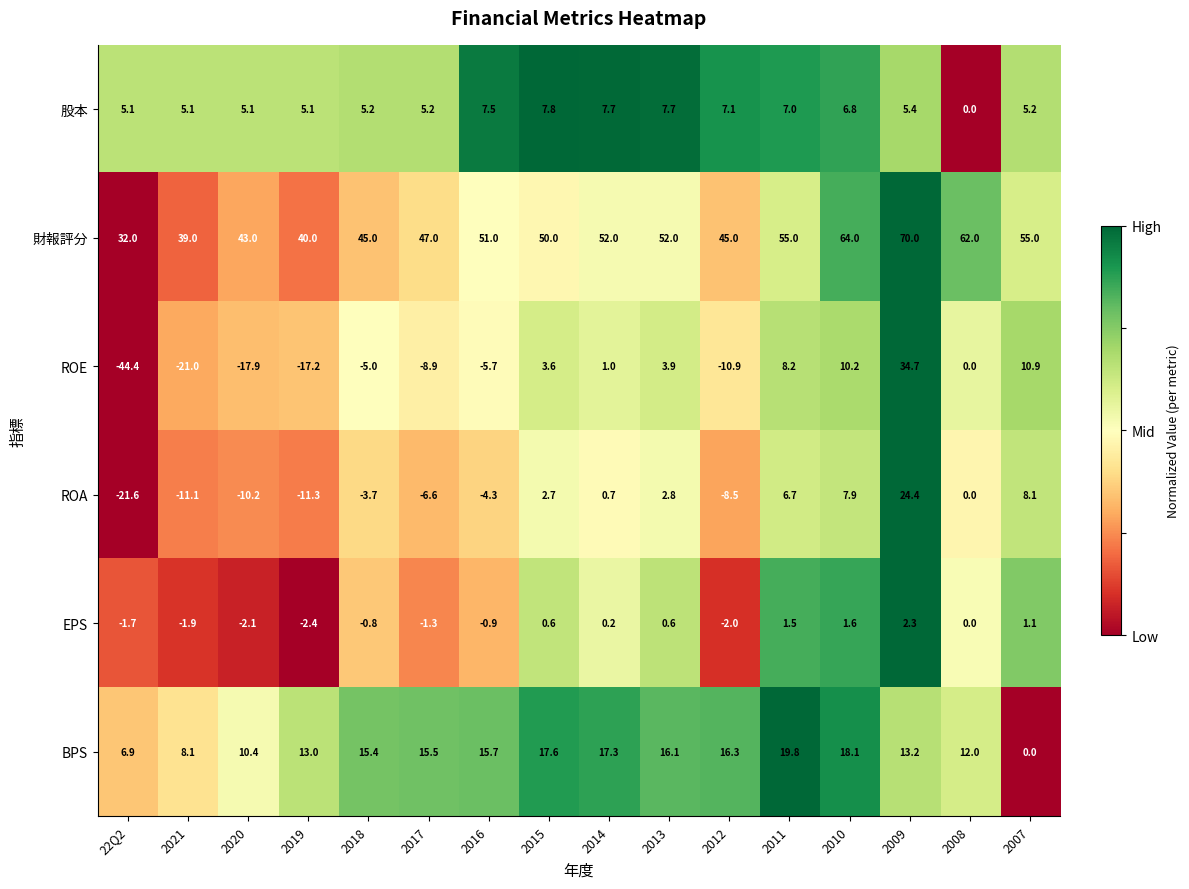

What is the approximate value of BPS at 22Q2?

6.9